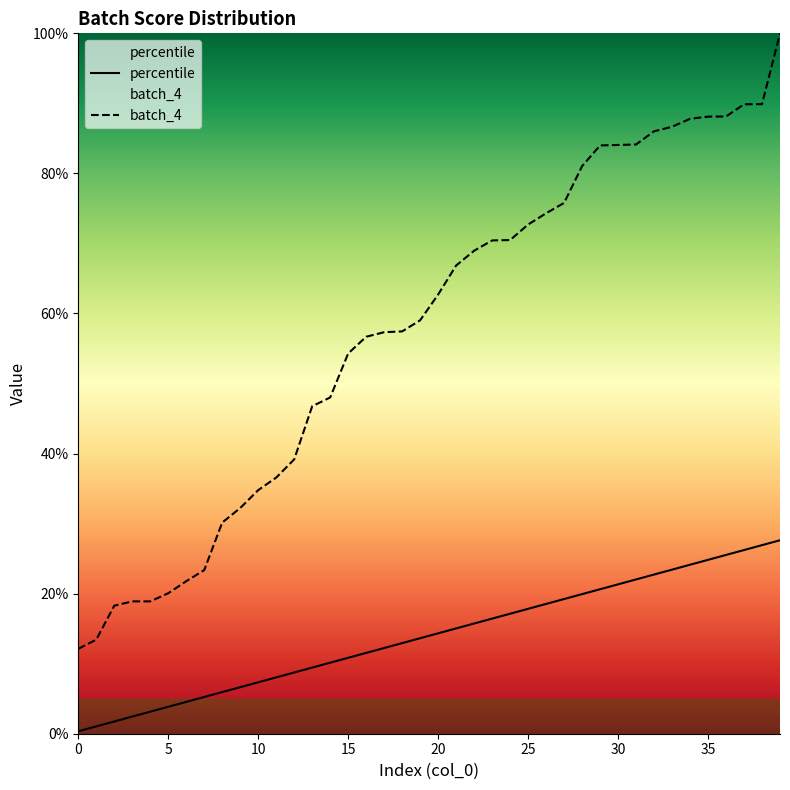

List the series in order of their peak value, lowest first.

percentile, batch_4